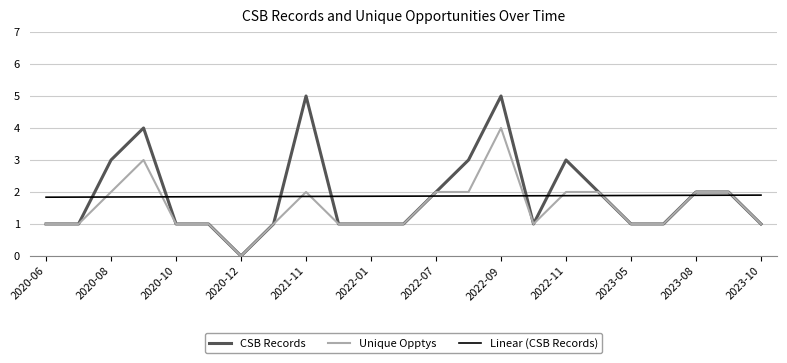

What is the sum of all CSB Records values?

43.0